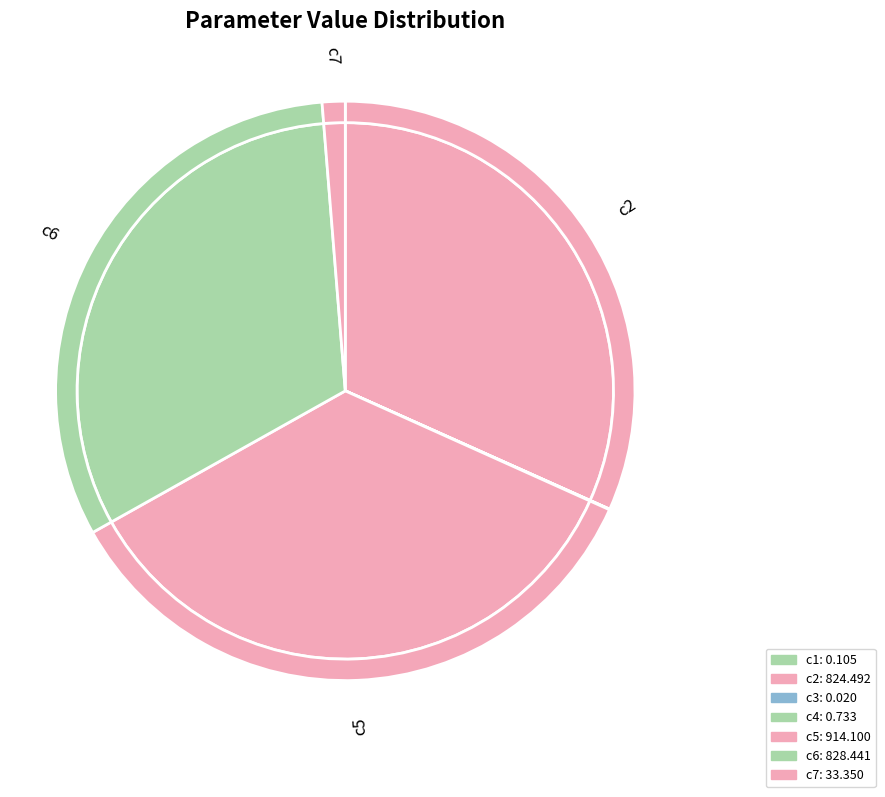

Is c2 the majority of the pie?

No